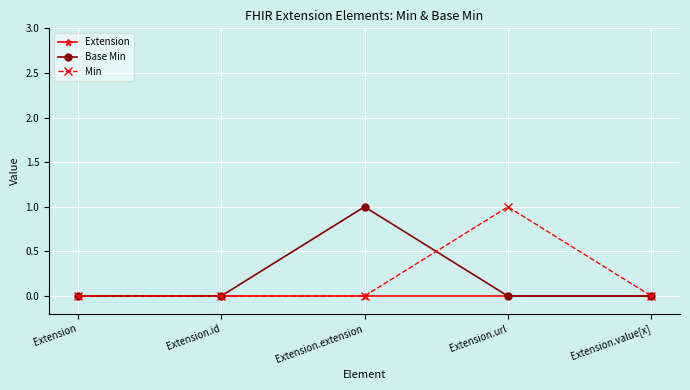

What is the label of the 2nd point from the left?

Extension.id